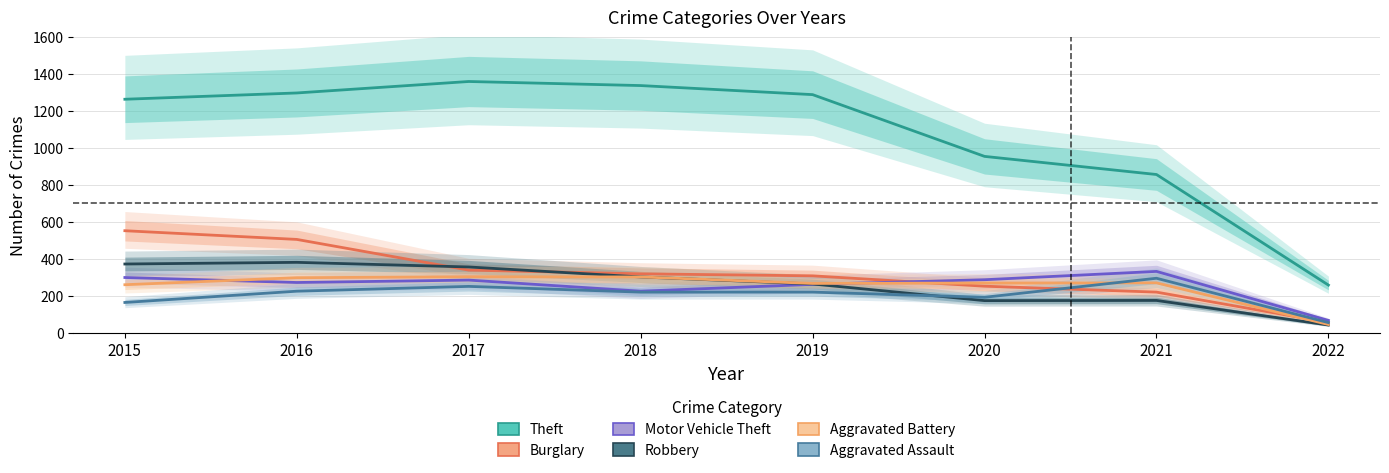

Reading right to left, list all the values displayed in this chart.

Theft: 2022=258	2021=856	2020=954	2019=1288	2018=1337	2017=1359	2016=1297	2015=1263
Burglary: 2022=56	2021=220	2020=252	2019=308	2018=319	2017=339	2016=505	2015=552
Motor Vehicle Theft: 2022=67	2021=332	2020=287	2019=262	2018=225	2017=285	2016=272	2015=299
Robbery: 2022=42	2021=175	2020=174	2019=264	2018=302	2017=356	2016=381	2015=372
Aggravated Battery: 2022=45	2021=270	2020=269	2019=267	2018=302	2017=303	2016=298	2015=260
Aggravated Assault: 2022=55	2021=295	2020=192	2019=220	2018=220	2017=251	2016=225	2015=164